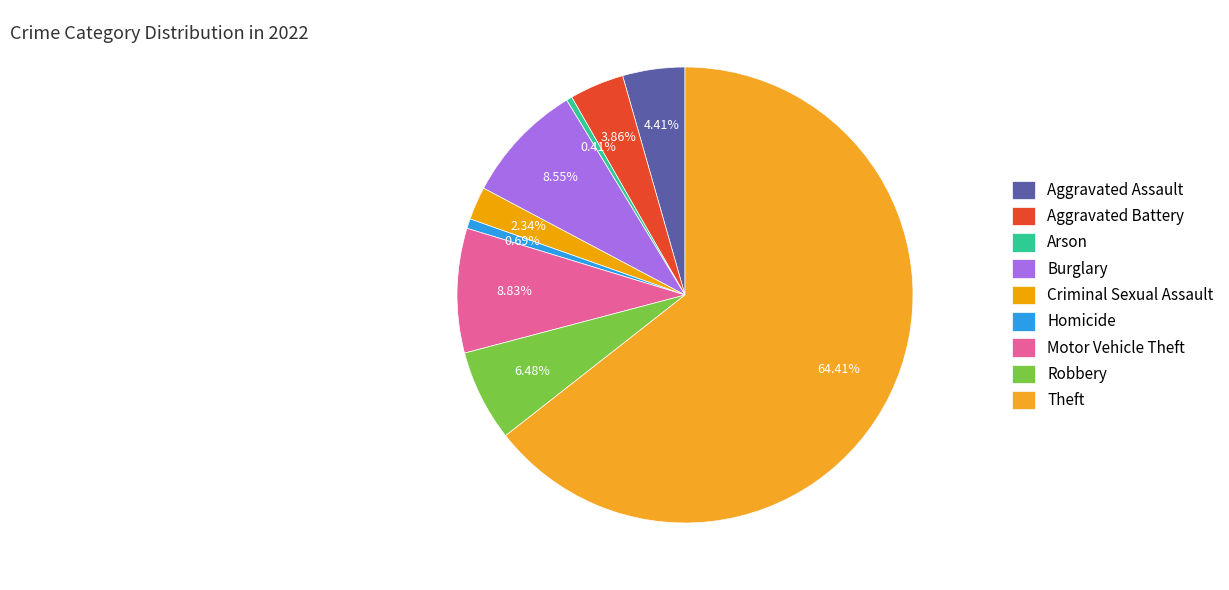

Is there a majority slice in this chart?

Yes